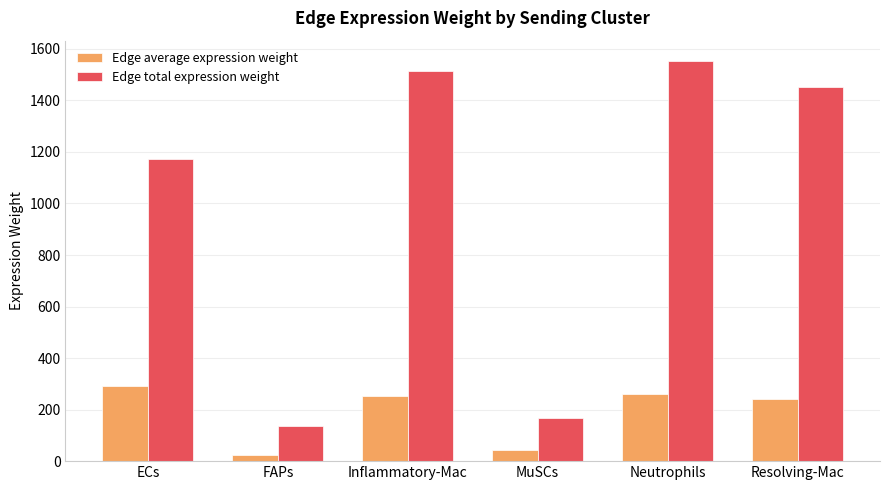

How many values in the Edge average expression weight series are below 252?

3